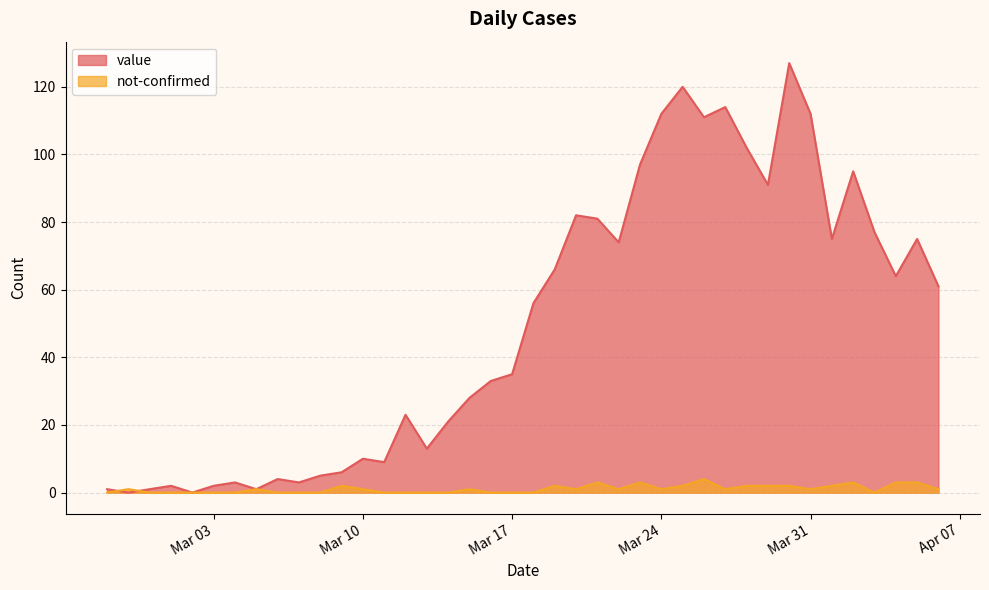

What is the average value of the value series?

50